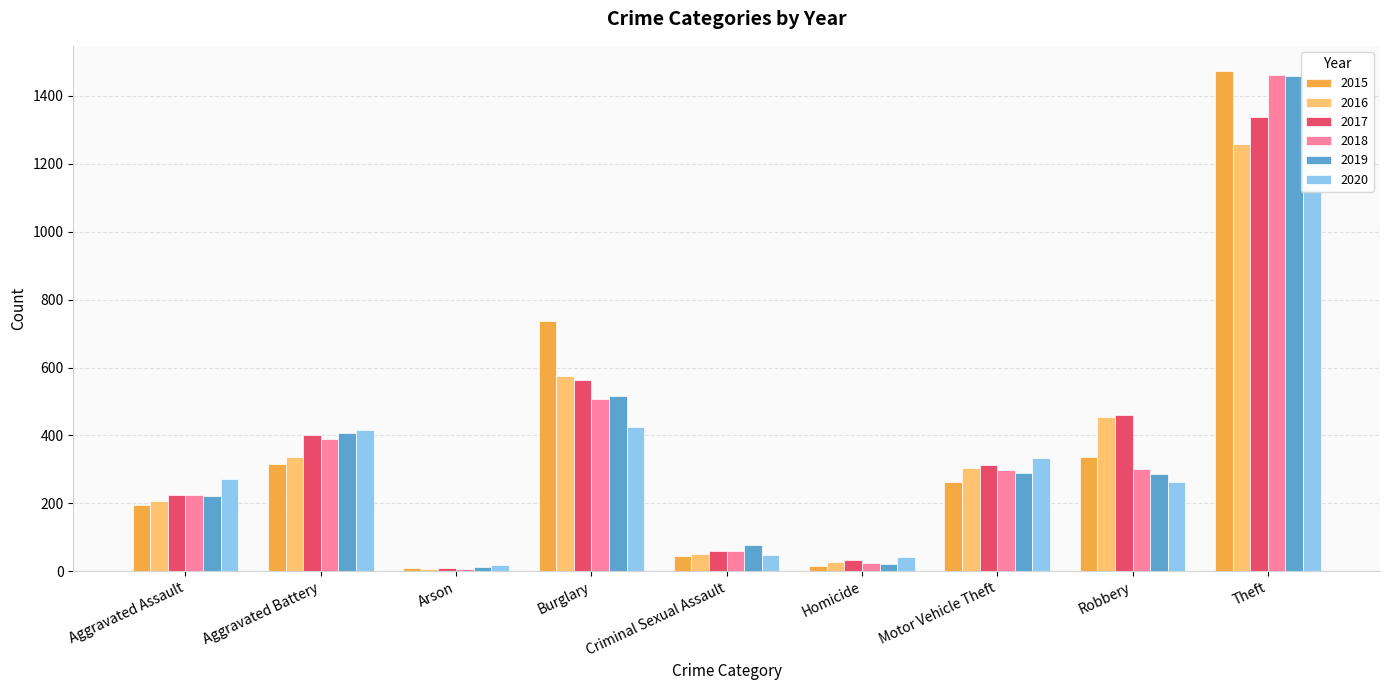

Reading right to left, transcribe all the data shown in this chart.

2015: Theft=1474	Robbery=337	Motor Vehicle Theft=263	Homicide=15	Criminal Sexual Assault=46	Burglary=738	Arson=9	Aggravated Battery=316	Aggravated Assault=194
2016: Theft=1259	Robbery=454	Motor Vehicle Theft=304	Homicide=26	Criminal Sexual Assault=50	Burglary=576	Arson=7	Aggravated Battery=336	Aggravated Assault=206
2017: Theft=1339	Robbery=460	Motor Vehicle Theft=312	Homicide=33	Criminal Sexual Assault=61	Burglary=562	Arson=10	Aggravated Battery=400	Aggravated Assault=224
2018: Theft=1461	Robbery=301	Motor Vehicle Theft=298	Homicide=25	Criminal Sexual Assault=60	Burglary=506	Arson=7	Aggravated Battery=389	Aggravated Assault=225
2019: Theft=1459	Robbery=287	Motor Vehicle Theft=290	Homicide=22	Criminal Sexual Assault=77	Burglary=517	Arson=12	Aggravated Battery=407	Aggravated Assault=223
2020: Theft=1125	Robbery=263	Motor Vehicle Theft=333	Homicide=41	Criminal Sexual Assault=48	Burglary=425	Arson=17	Aggravated Battery=416	Aggravated Assault=273